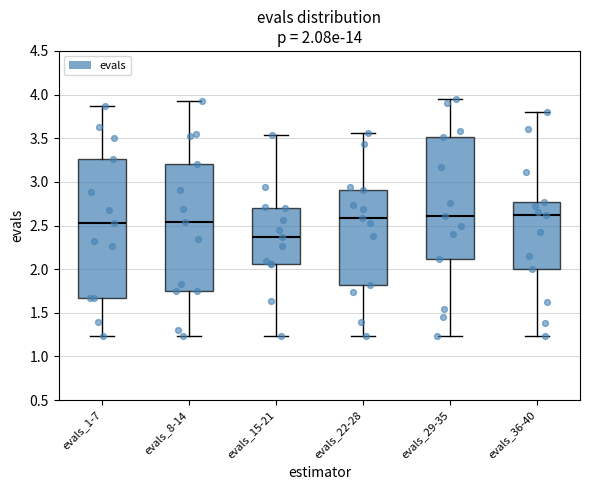

Which box is the tallest, from its lower edge to its upper edge?

evals_1-7